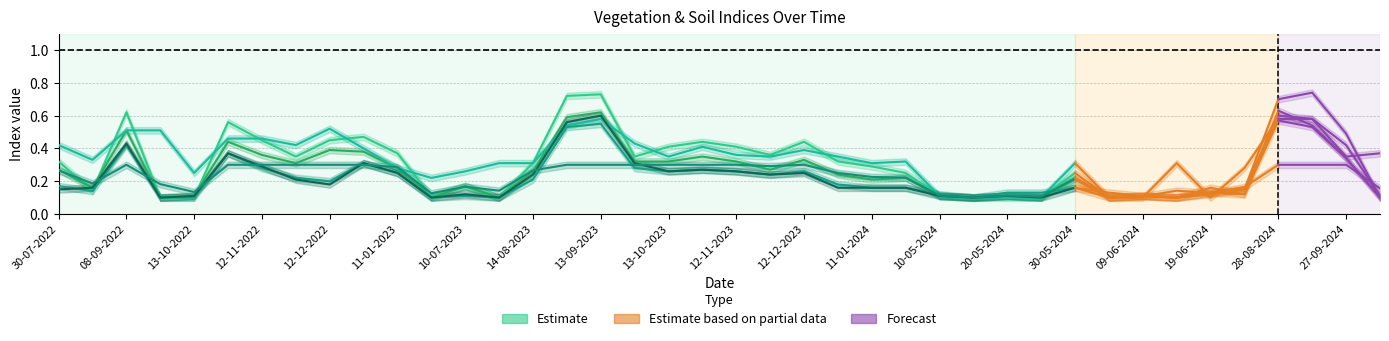

Read the ndre value at 12-12-2022.

0.4